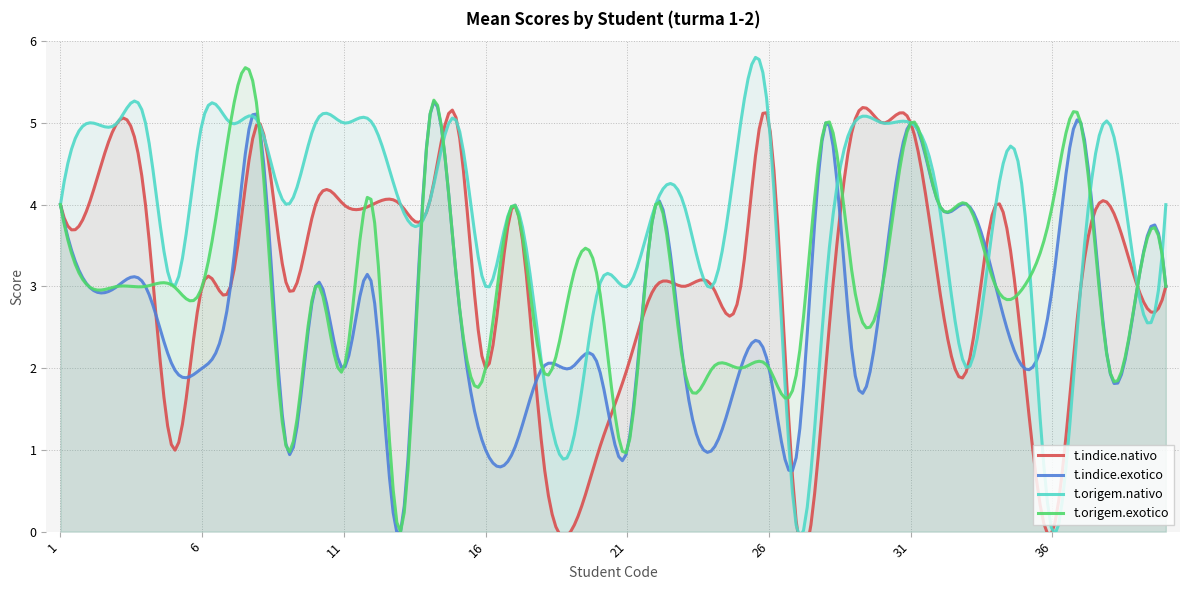

What is the maximum value for t.indice.exotico?

5.3